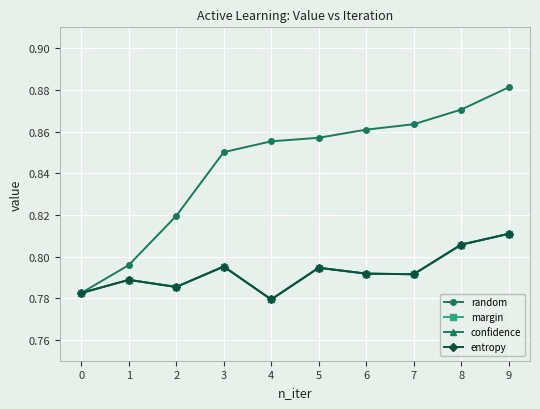

True or false: random has a value of 0.9 at 4.

True